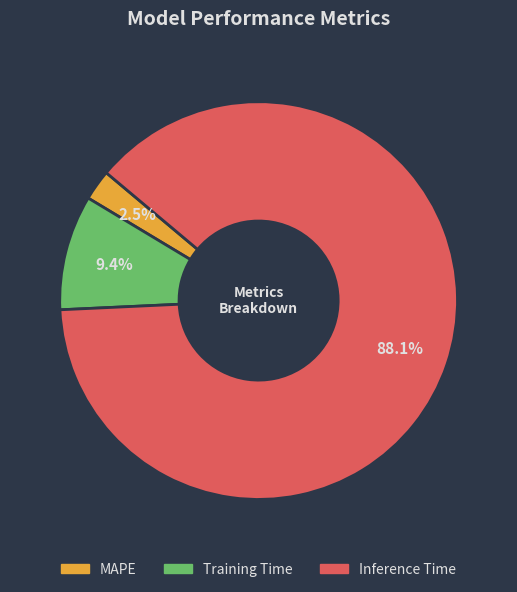

Is the sum of Inference Time and MAPE greater than half?

Yes